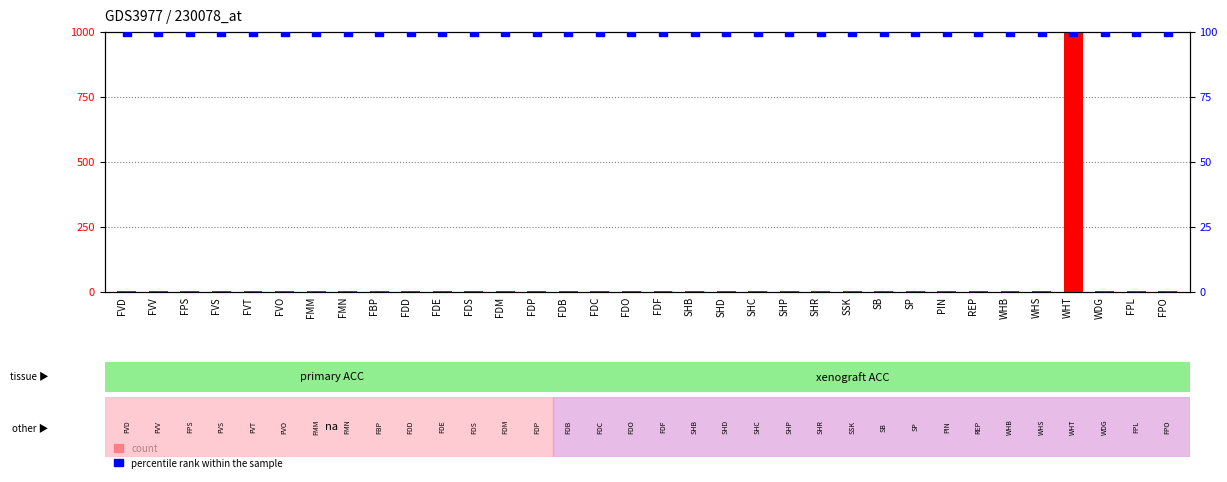

Which series reaches the maximum Y coordinate?

count